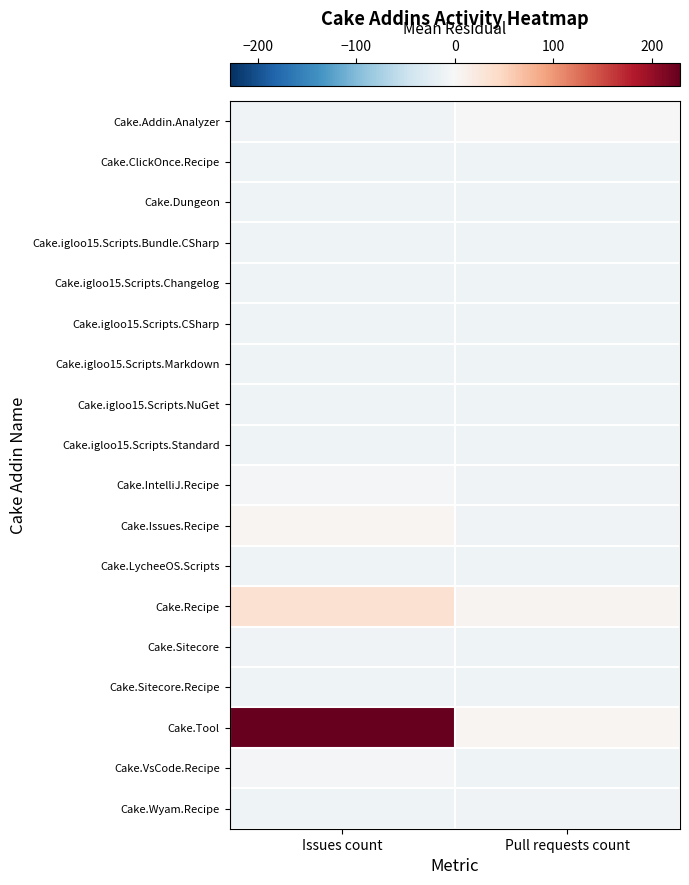

Reading left to right, what are all the values shown in this chart?

Cake.Addin.Analyzer: Issues count=-8.3	Pull requests count=-0.3
Cake.ClickOnce.Recipe: Issues count=-10.3	Pull requests count=-10.3
Cake.Dungeon: Issues count=-10.3	Pull requests count=-9.3
Cake.igloo15.Scripts.Bundle.CSharp: Issues count=-10.3	Pull requests count=-10.3
Cake.igloo15.Scripts.Changelog: Issues count=-10.3	Pull requests count=-10.3
Cake.igloo15.Scripts.CSharp: Issues count=-10.3	Pull requests count=-10.3
Cake.igloo15.Scripts.Markdown: Issues count=-10.3	Pull requests count=-10.3
Cake.igloo15.Scripts.NuGet: Issues count=-10.3	Pull requests count=-10.3
Cake.igloo15.Scripts.Standard: Issues count=-10.3	Pull requests count=-10.3
Cake.IntelliJ.Recipe: Issues count=-5.3	Pull requests count=-8.3
Cake.Issues.Recipe: Issues count=4.7	Pull requests count=-7.3
Cake.LycheeOS.Scripts: Issues count=-10.3	Pull requests count=-10.3
Cake.Recipe: Issues count=35.7	Pull requests count=6.7
Cake.Sitecore: Issues count=-8.3	Pull requests count=-9.3
Cake.Sitecore.Recipe: Issues count=-10.3	Pull requests count=-10.3
Cake.Tool: Issues count=228.7	Pull requests count=4.7
Cake.VsCode.Recipe: Issues count=-2.3	Pull requests count=-9.3
Cake.Wyam.Recipe: Issues count=-9.3	Pull requests count=-8.3